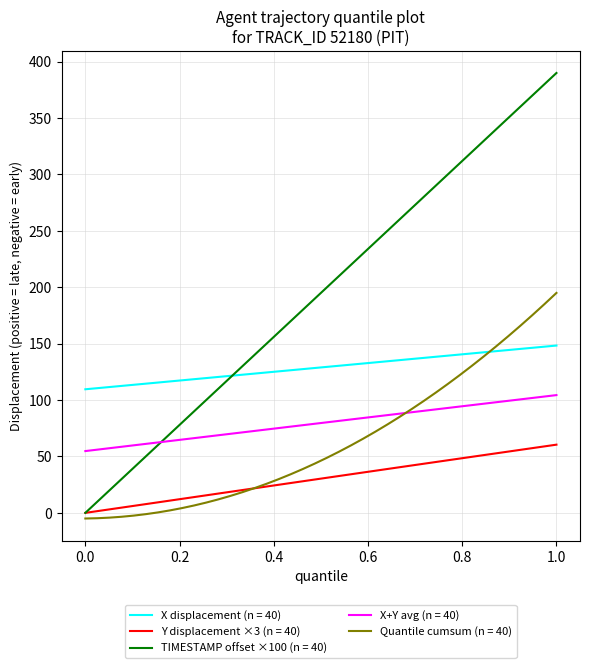

At how many categories does at least one series exceed 166?

23